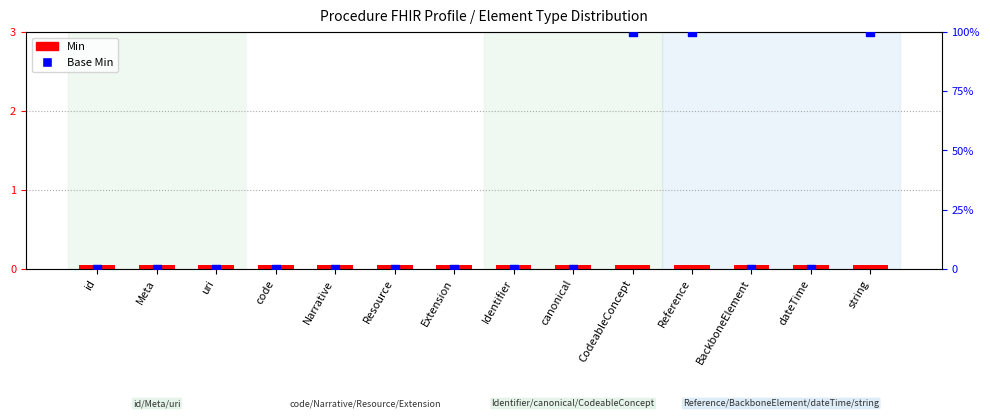

Is the value of Min at uri greater than the value of Base Min (percentile) at Extension?

Yes